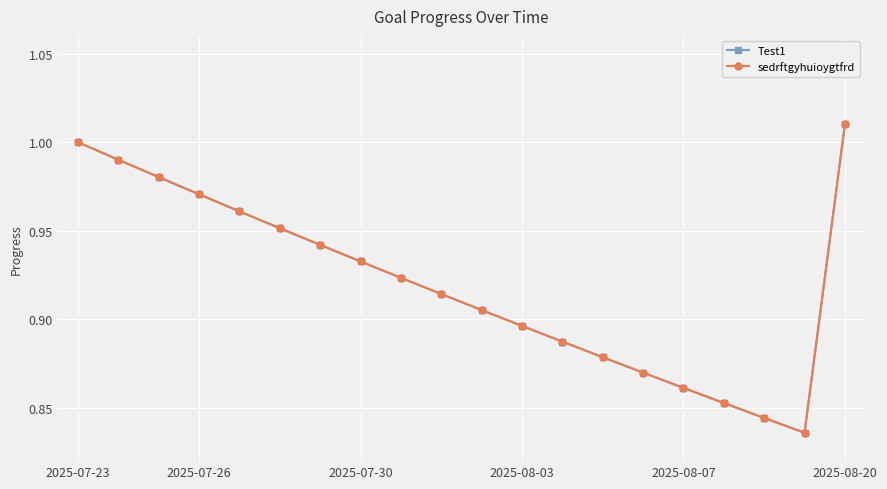

Where is sedrftgyhuioygtfrd nearest to the value 0?

18